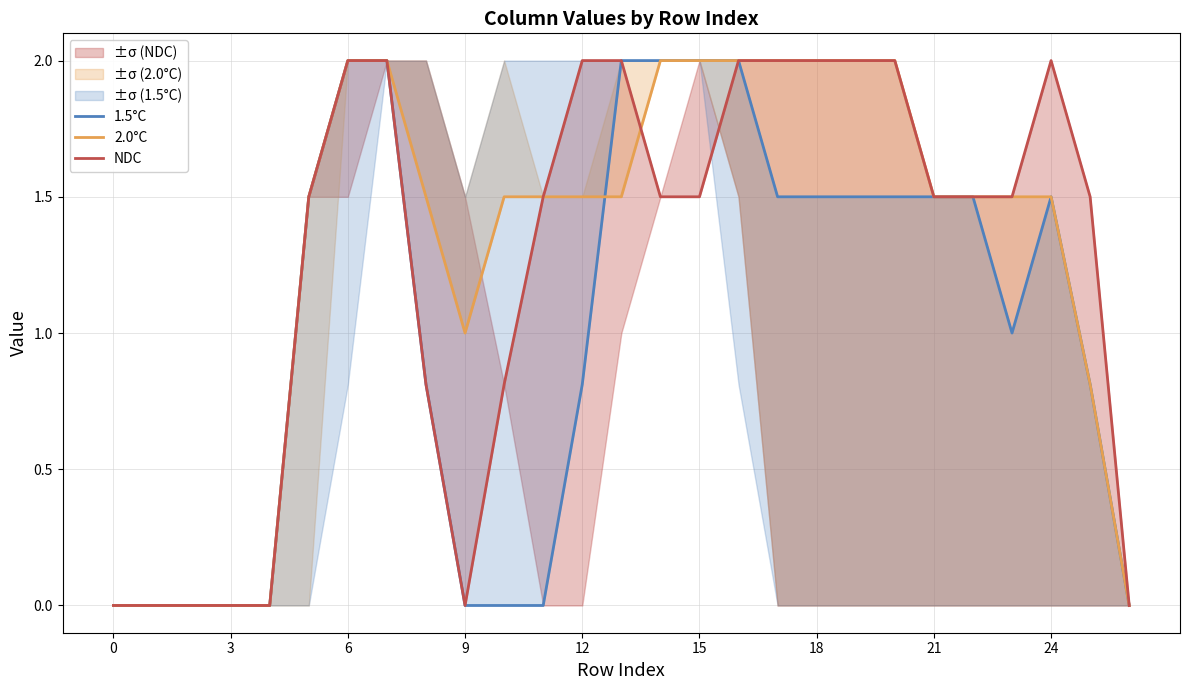

Reading left to right, what are all the values shown in this chart?

1.5°C: 0.0	0.0	0.0	0.0	0.0	1.5	2.0	2.0	0.8	0.0	0.0	0.0	0.8	2.0	2.0	2.0	2.0	1.5	1.5	1.5	1.5	1.5	1.5	1.0	1.5	0.8	0.0
2.0°C: 0.0	0.0	0.0	0.0	0.0	1.5	2.0	2.0	1.5	1.0	1.5	1.5	1.5	1.5	2.0	2.0	2.0	2.0	2.0	2.0	2.0	1.5	1.5	1.5	1.5	0.8	0.0
NDC: 0.0	0.0	0.0	0.0	0.0	1.5	2.0	2.0	0.8	0.0	0.8	1.5	2.0	2.0	1.5	1.5	2.0	2.0	2.0	2.0	2.0	1.5	1.5	1.5	2.0	1.5	0.0